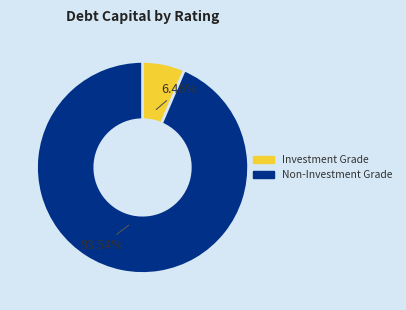

Does any single category account for the majority?

Yes